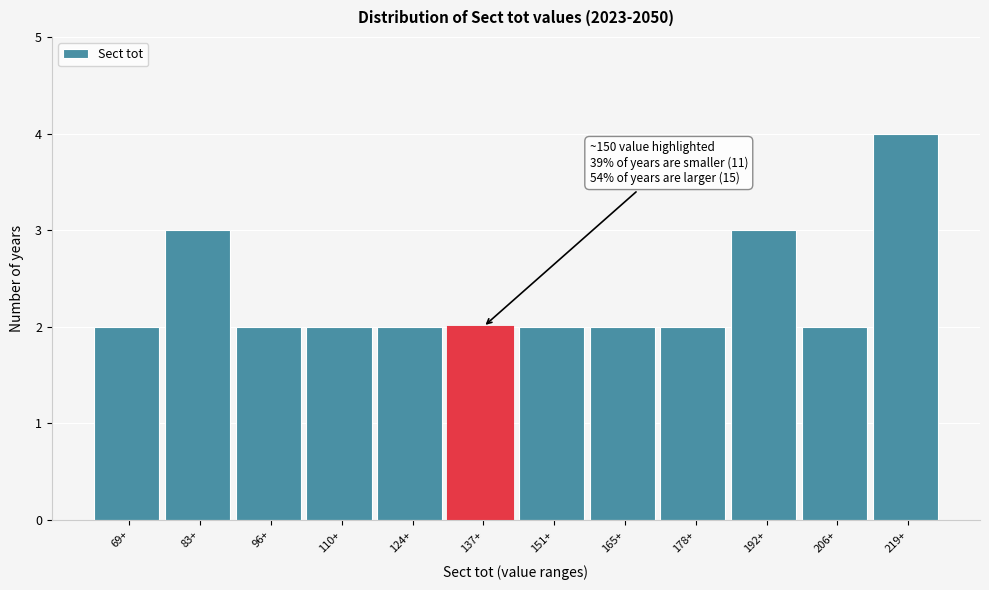

Reading right to left, list all the values displayed in this chart.

4	2	3	2	2	2	2	2	2	2	3	2